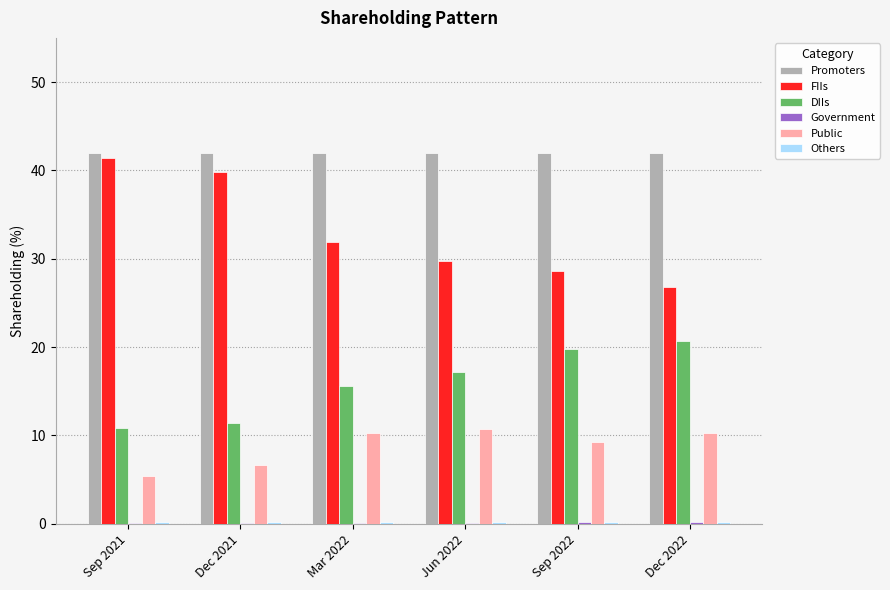

Which series has the largest total across all categories?

Promoters